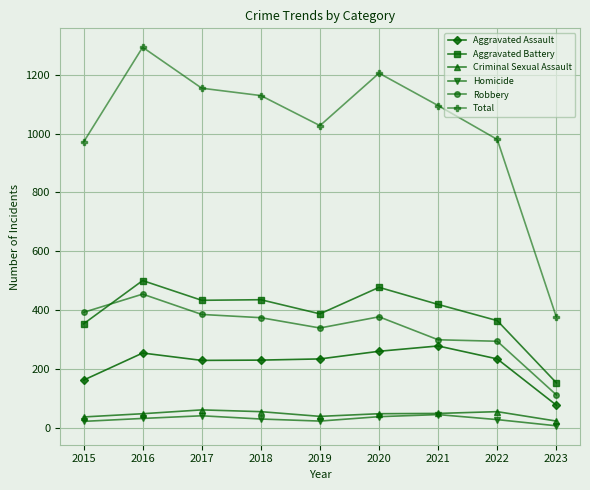

What is the total value across all series at 2018?

2258